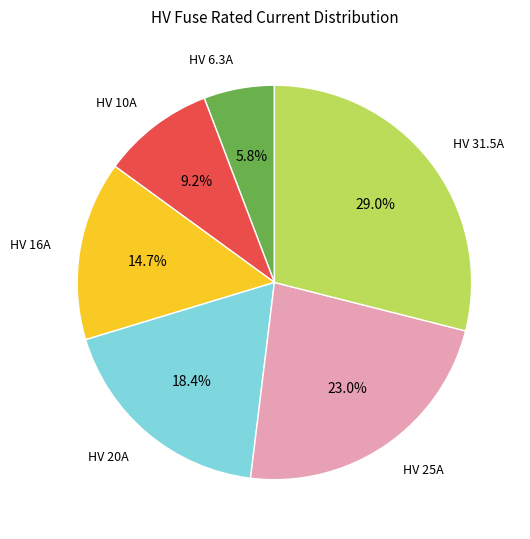

Is there any slice that represents more than half of the pie?

No